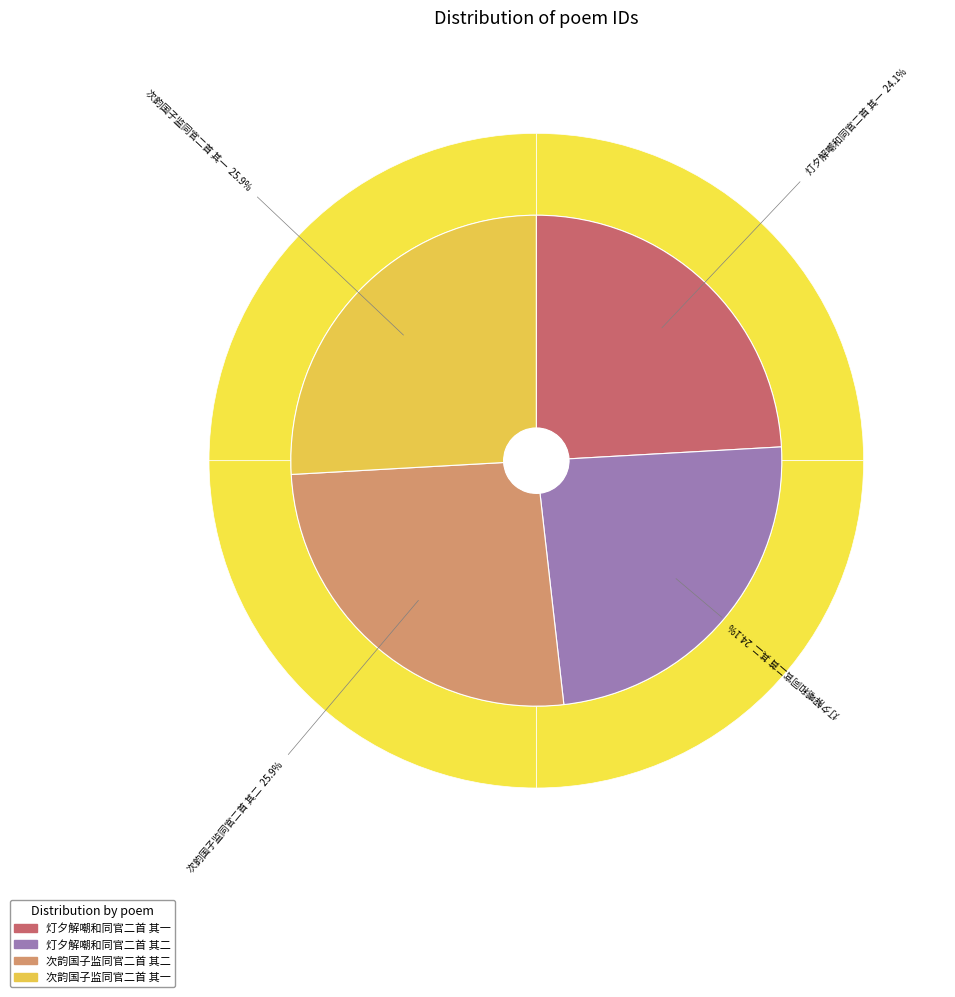

Is the sum of 灯夕解嘲和同官二首 其一 and 次韵国子监同官二首 其二 greater than half?

Yes